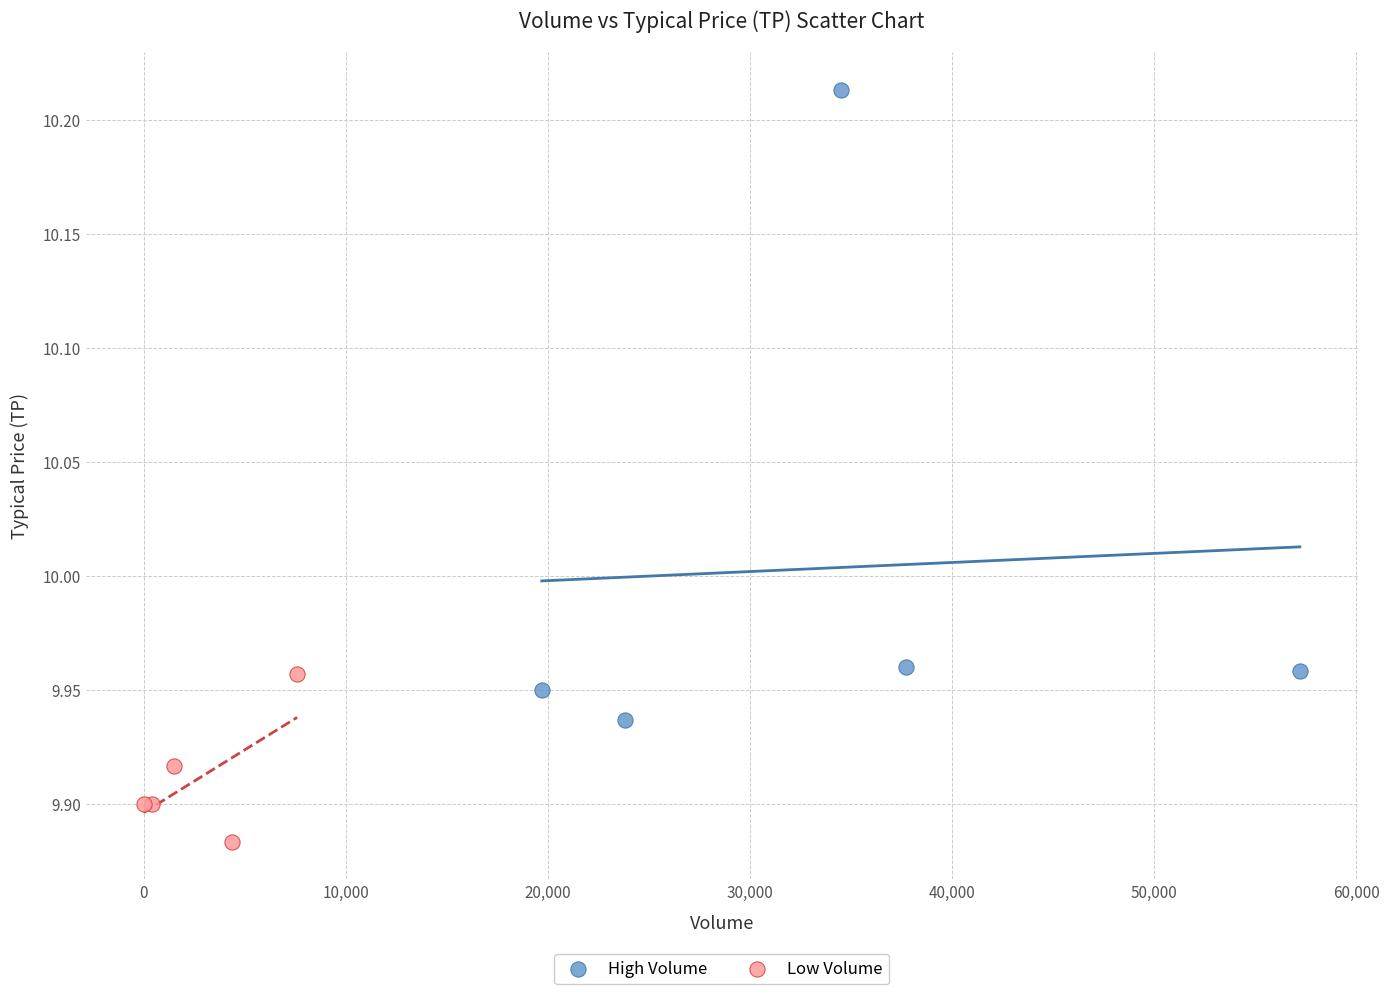

Which series contains the highest Y value?

High Volume